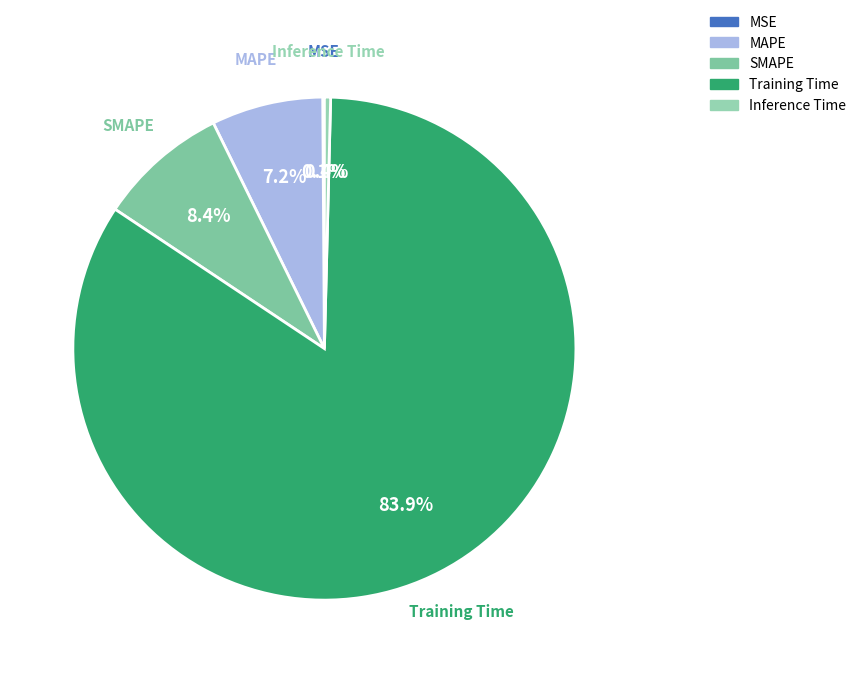

What is the largest slice in the pie chart?

Training Time